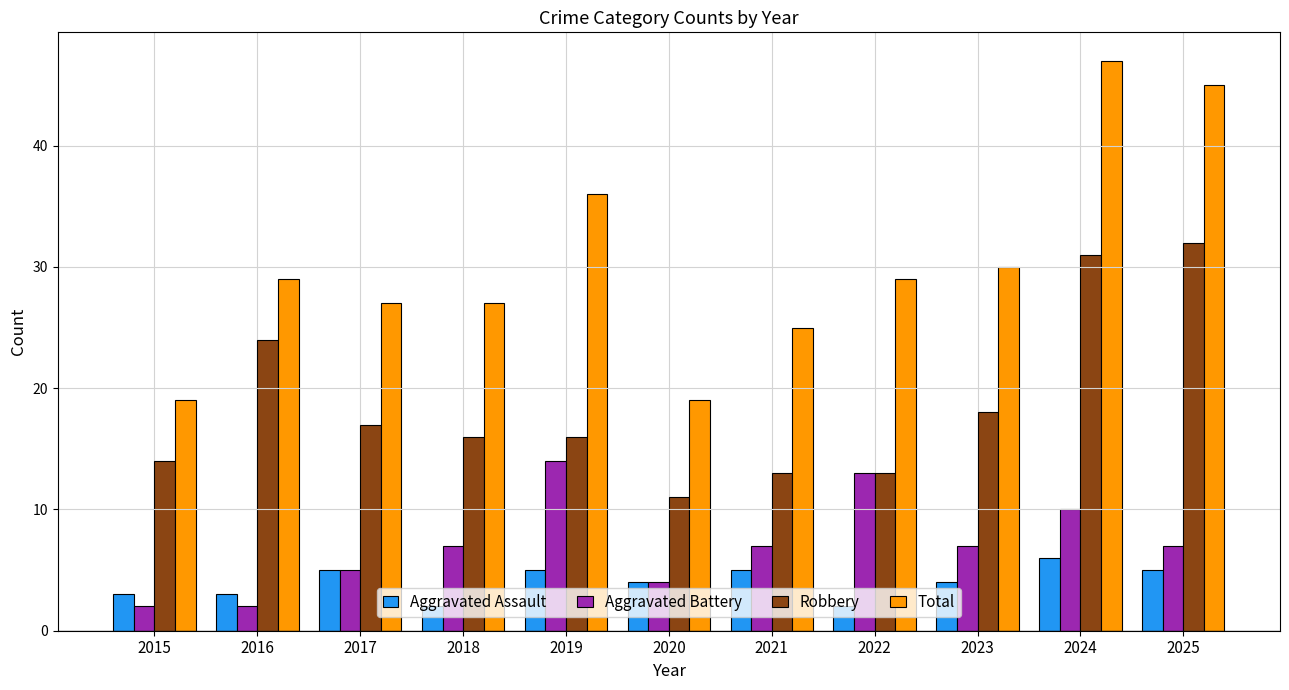

How many series are shown in this chart?

4